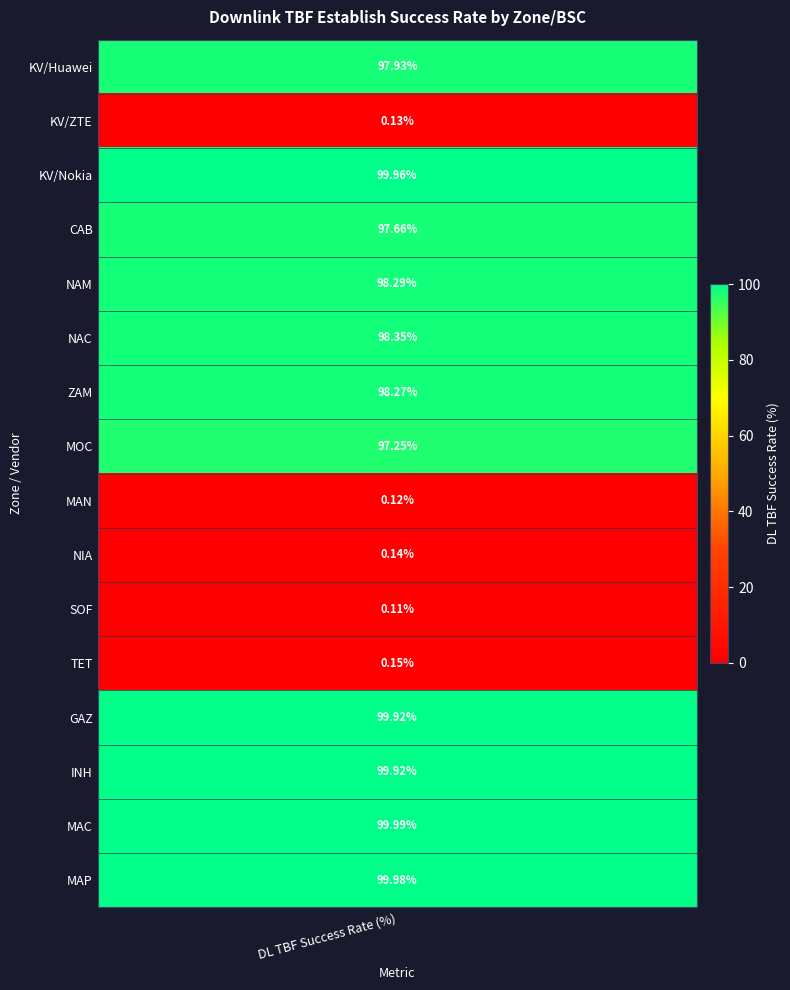

Where does the data first go above 98?

KV/Nokia